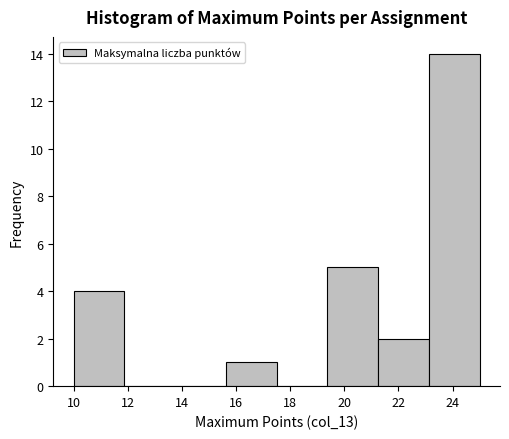

How tall is the bar that spans 23.2 to 25.0 on the x-axis? Neither the bar edges nor the heights are printed on the chart, so give them approximately, as read against the axes.

14